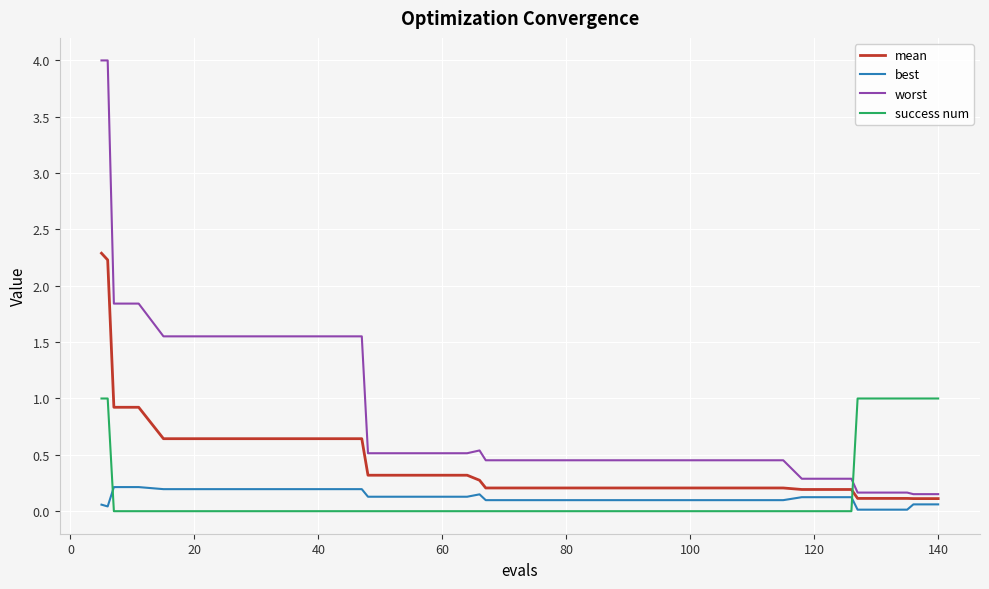

Which series has the largest range (max minus min)?

worst